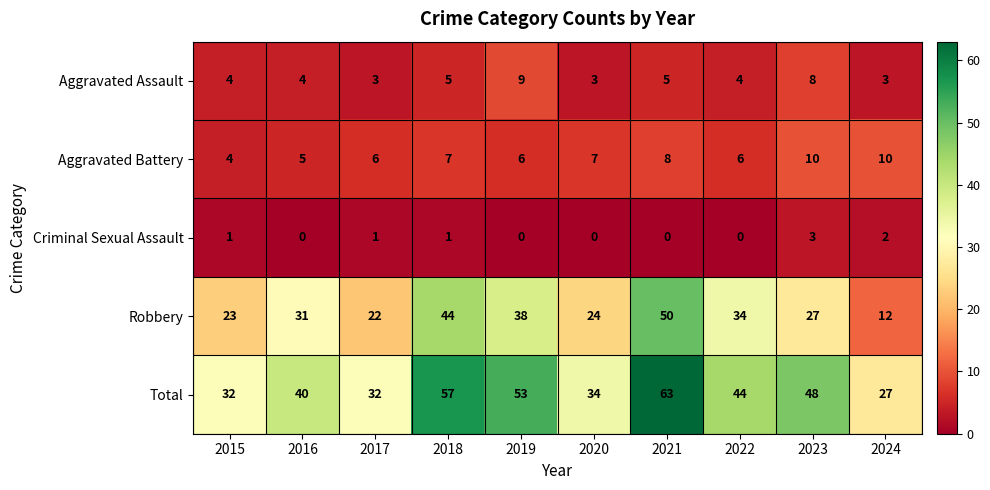

What is the sum of the Aggravated Assault values at 2023 and 2015?

12